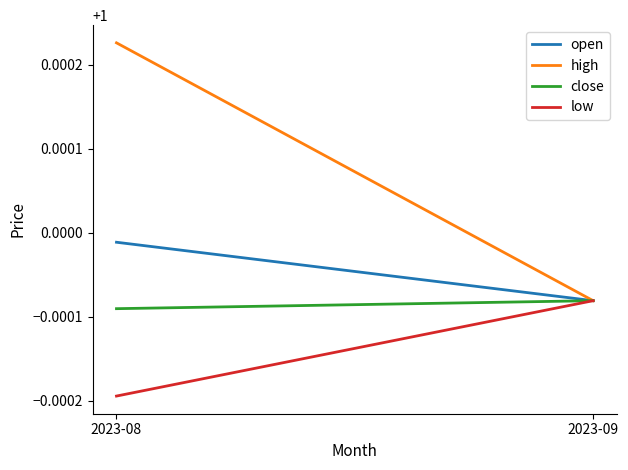

Reading left to right, what are all the values shown in this chart?

open: 1.0	1.0
high: 1.0	1.0
close: 1.0	1.0
low: 1.0	1.0